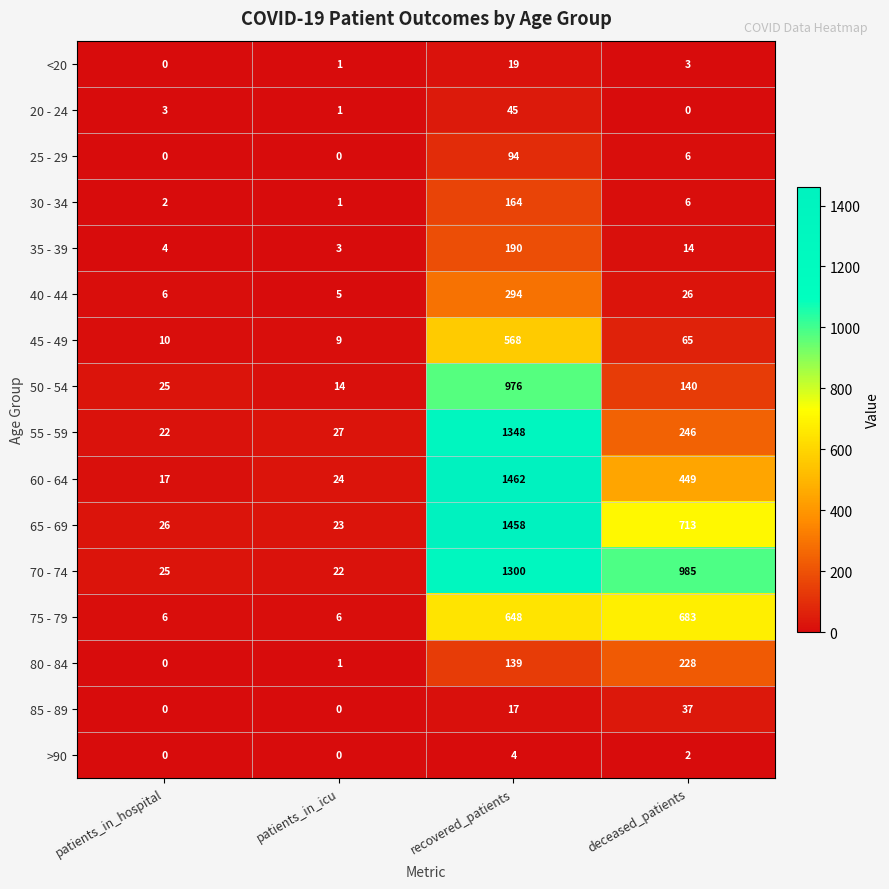

What is the total value across all series at patients_in_hospital?

146